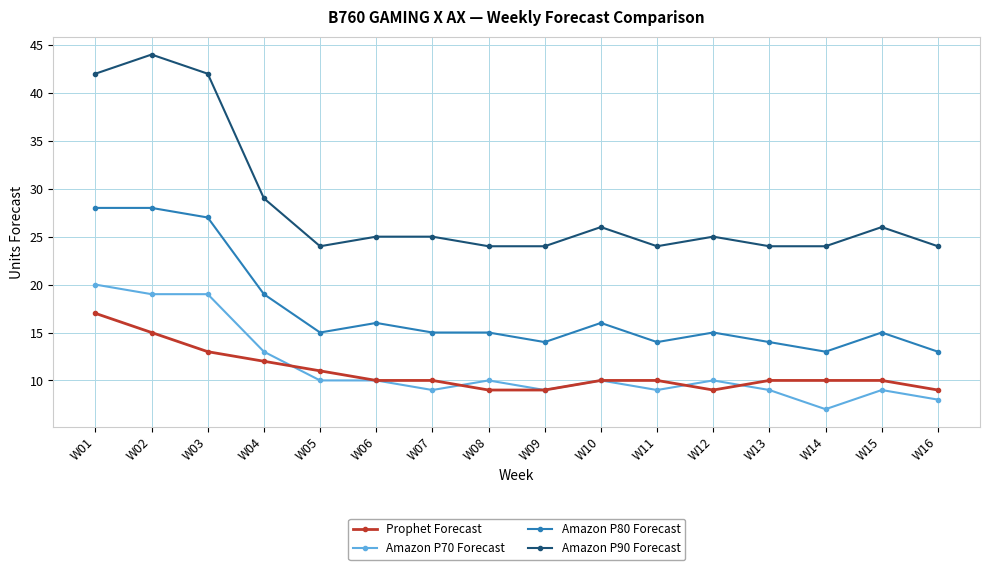

List the series in order of their peak value, lowest first.

Prophet Forecast, Amazon P70 Forecast, Amazon P80 Forecast, Amazon P90 Forecast